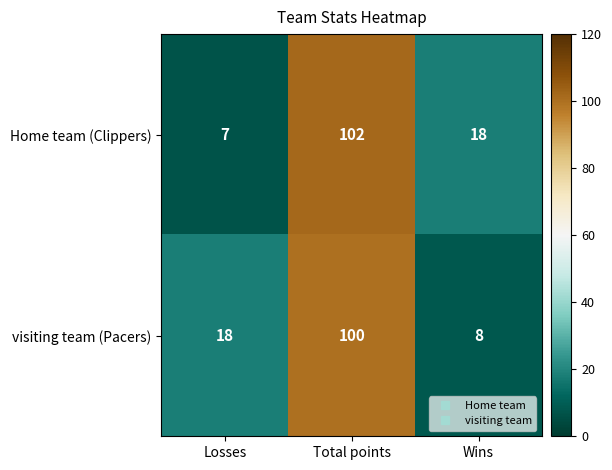

What is the maximum value for Home team (Clippers)?

102